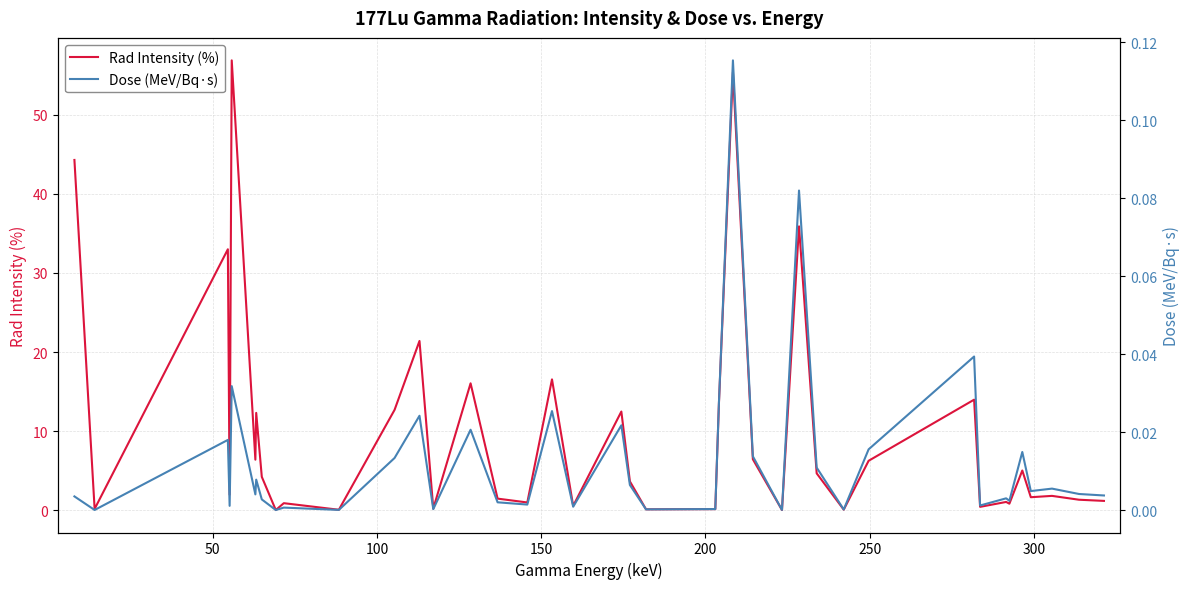

What is the highest value of the Rad Intensity (%) series?

56.9